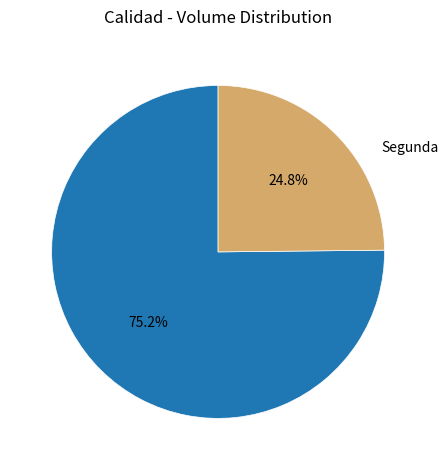

What is the ratio of the value at Primera to the value at Segunda?

3.0